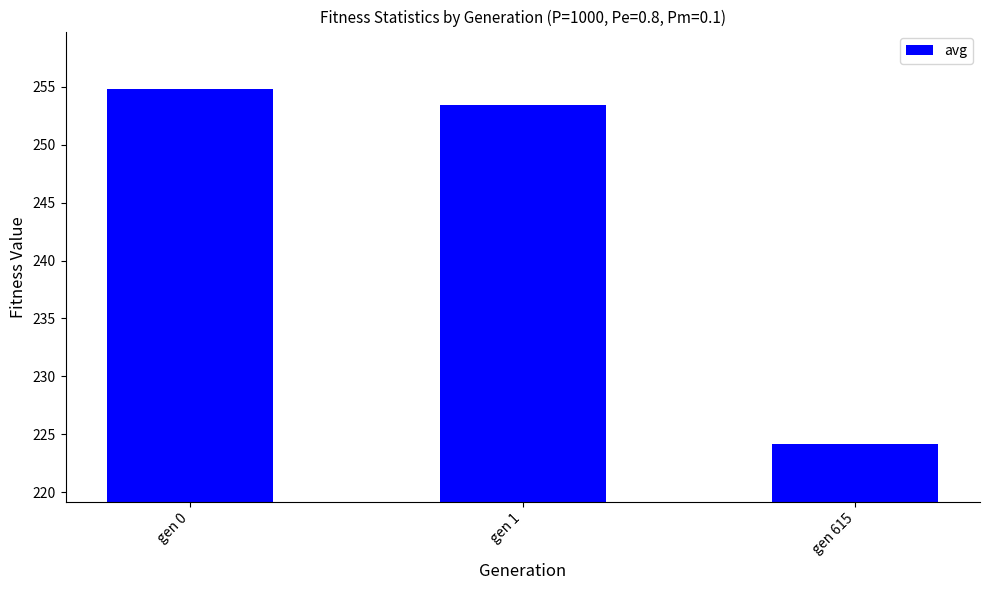

List the labels in order of value, largest first.

gen 0, gen 1, gen 615